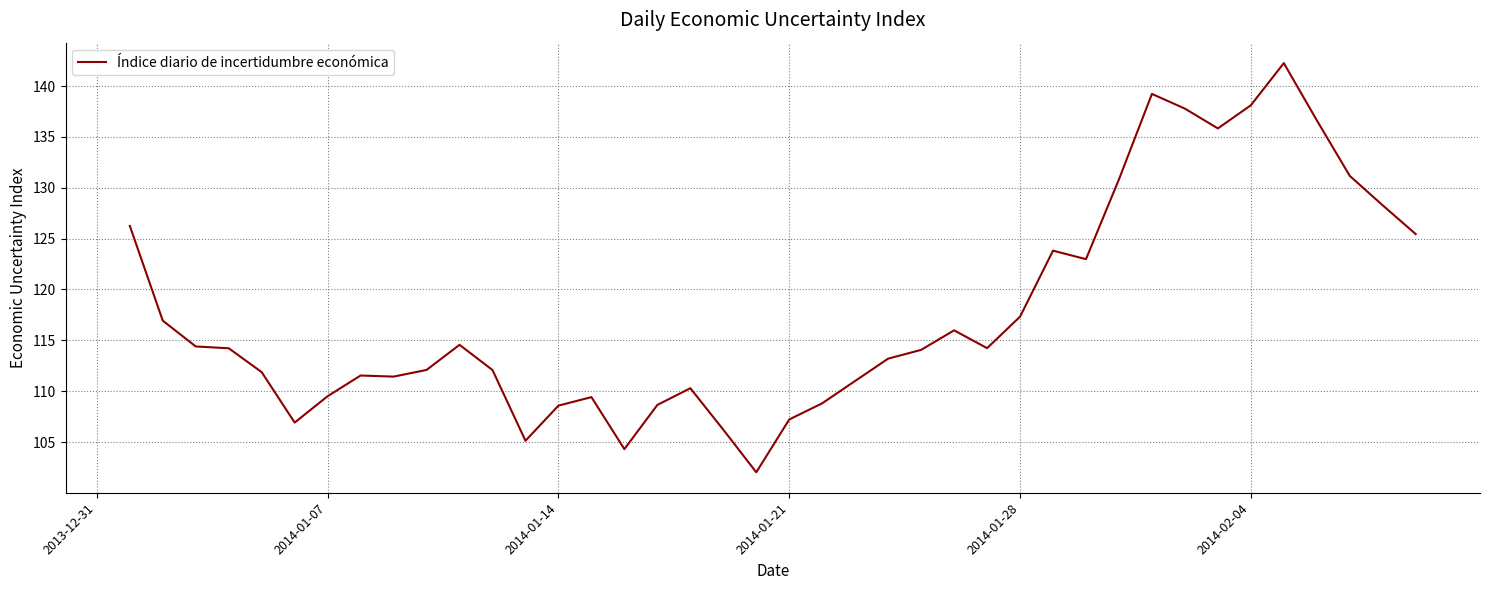

What is the minimum value shown in the chart?

102.0